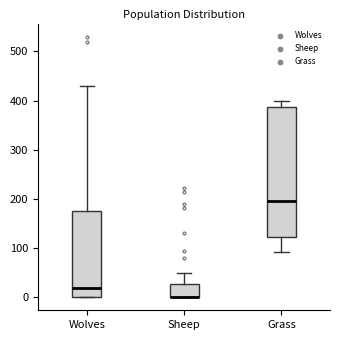

Where is the lower edge of the box for Sheep on the y-axis? The values are not printed on the chart, so give them approximately, as read against the axis.

0